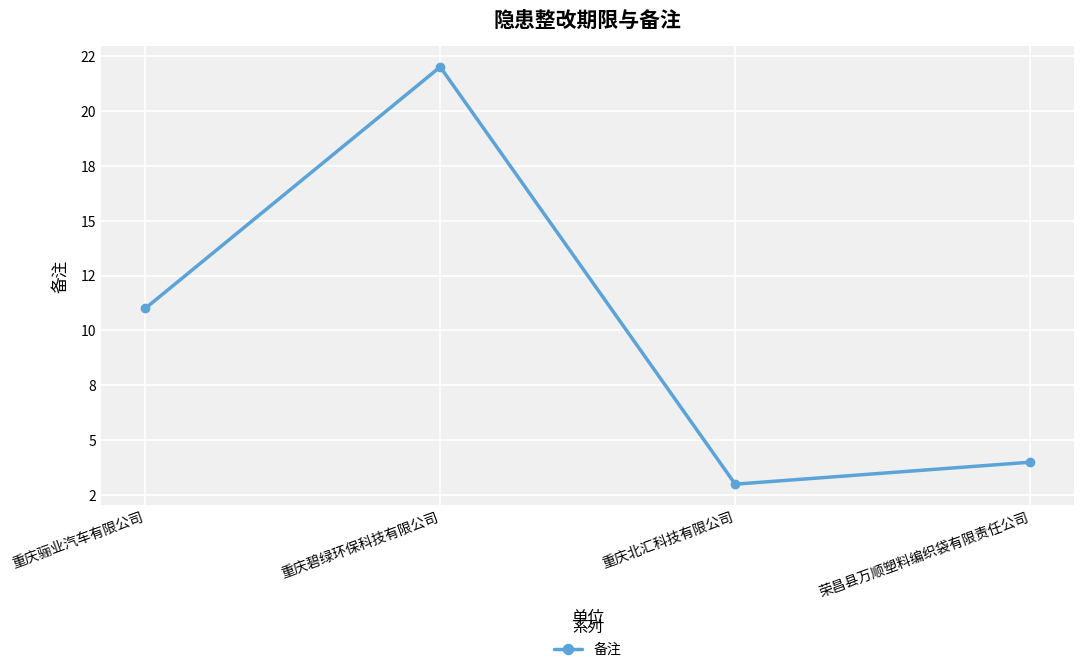

True or false: the data has more than 2 interior local peaks.

False